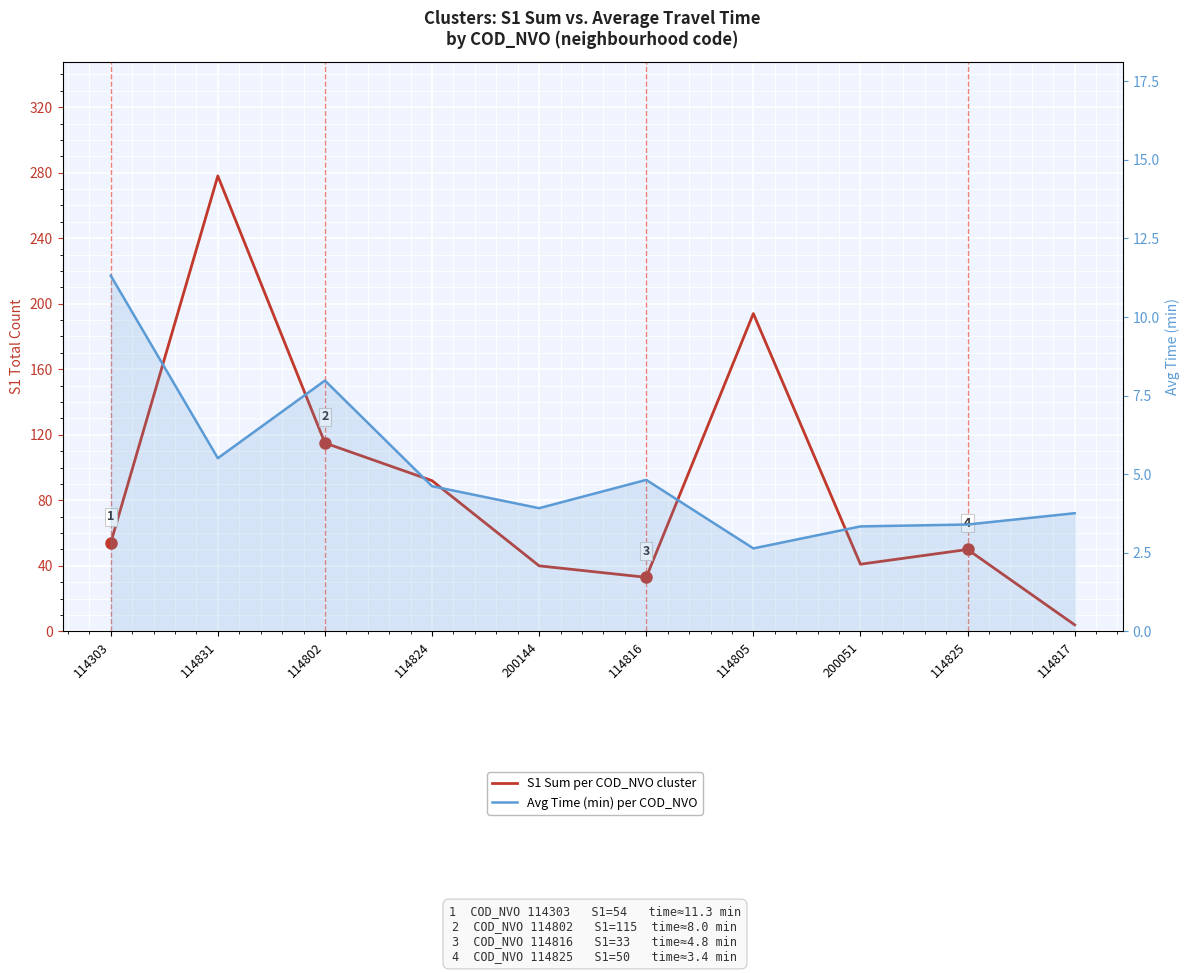

At which category does S1 Sum per COD_NVO cluster reach its first local valley?

114816